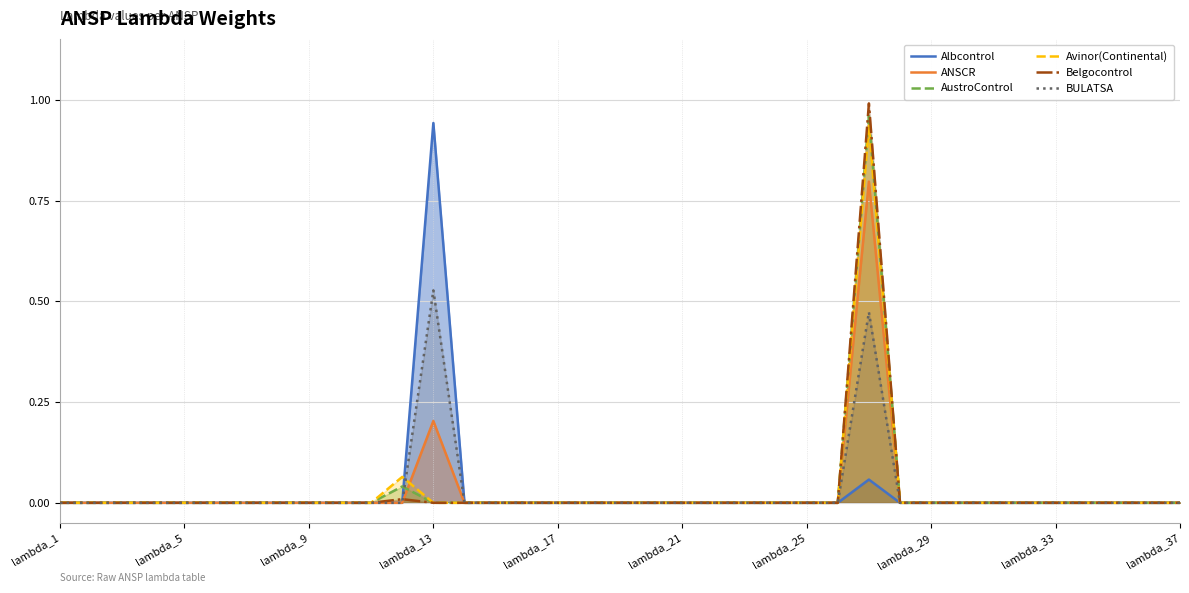

How many lines are shown in the chart?

6